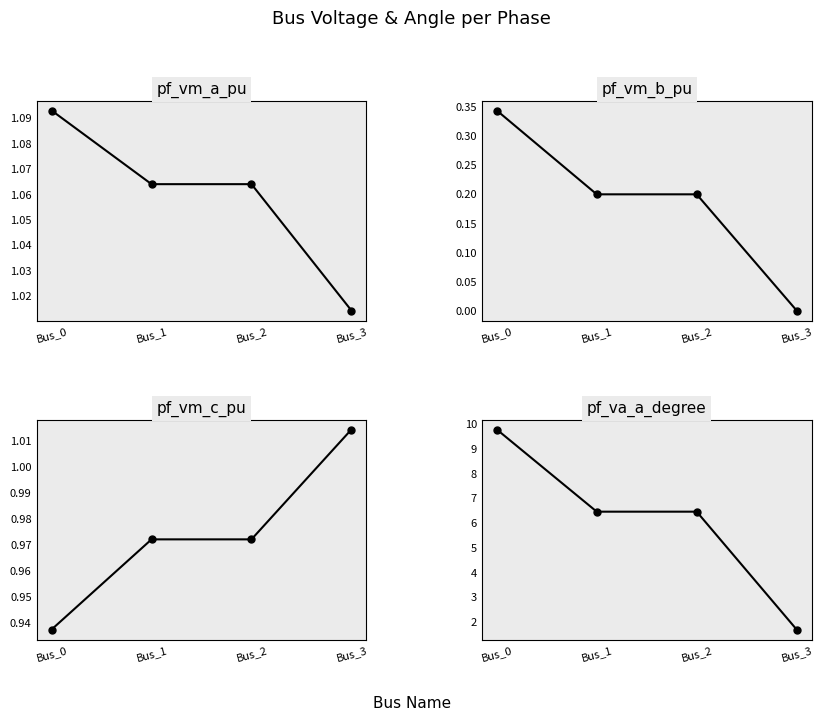

True or false: pf_vm_a_pu and pf_vm_c_pu intersect in this chart.

True